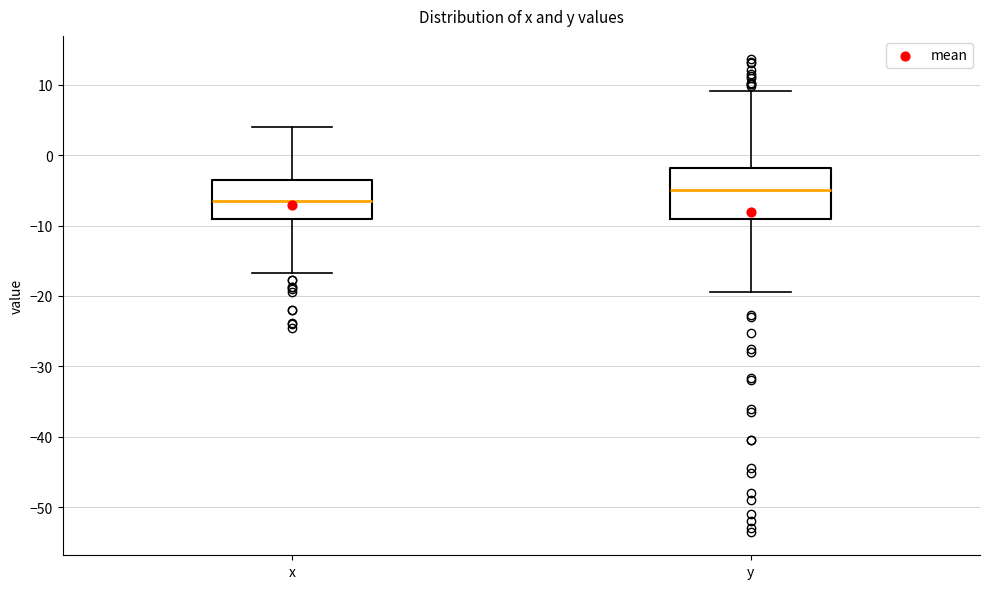

Reading left to right, transcribe this box plot: for each box, give where its median line is, the range the box spans, and where its two whiskers end, as read against the y-axis. The values are not printed on the chart, so give them approximately, as read against the axis.

x: median -6, box -9 to -3, whiskers -17 to 4
y: median -5, box -9 to -2, whiskers -19 to 9